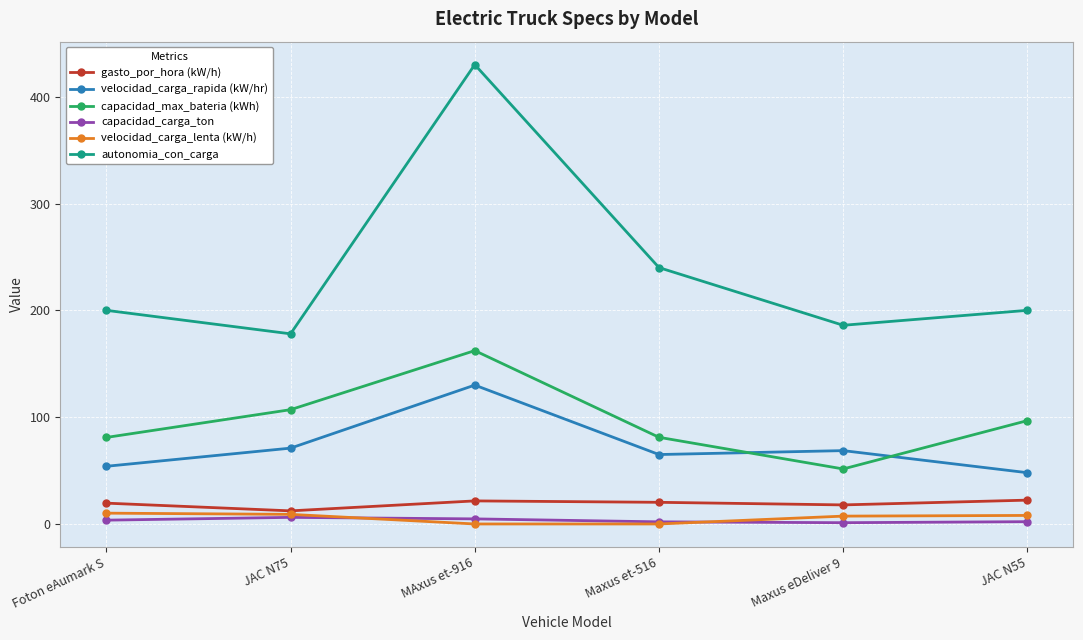

Count the number of data series in this chart.

6